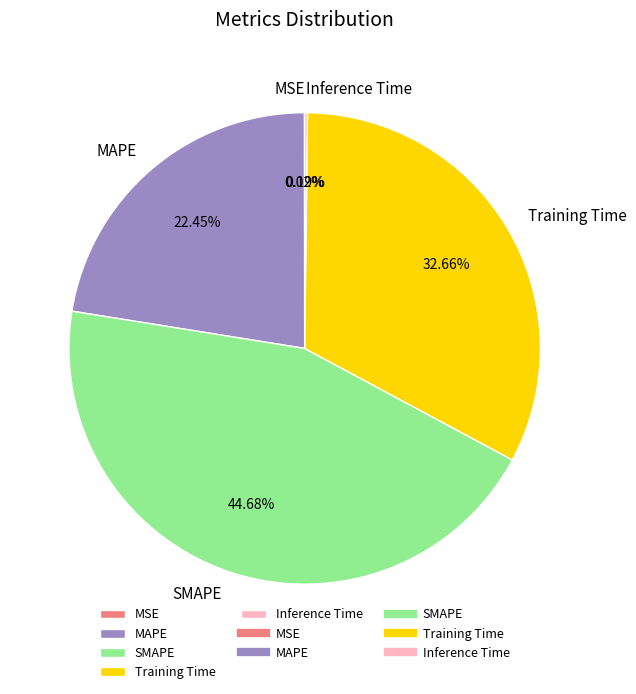

Which has a higher value, Training Time or SMAPE?

SMAPE